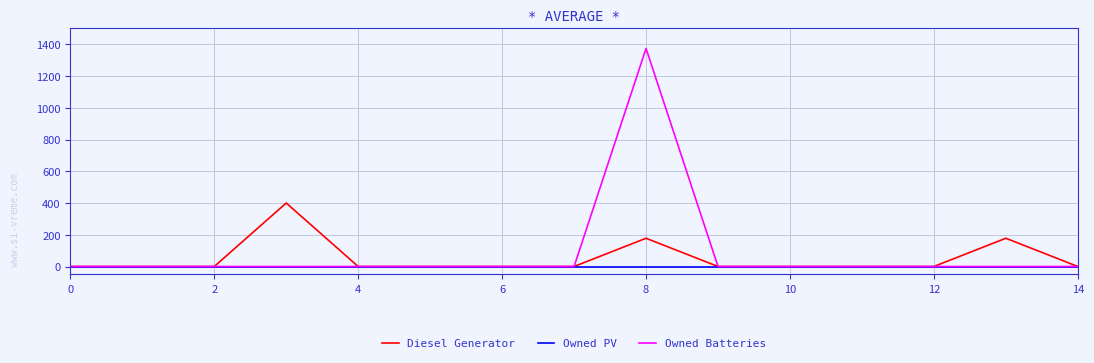

At how many categories does at least one series exceed 947?

1